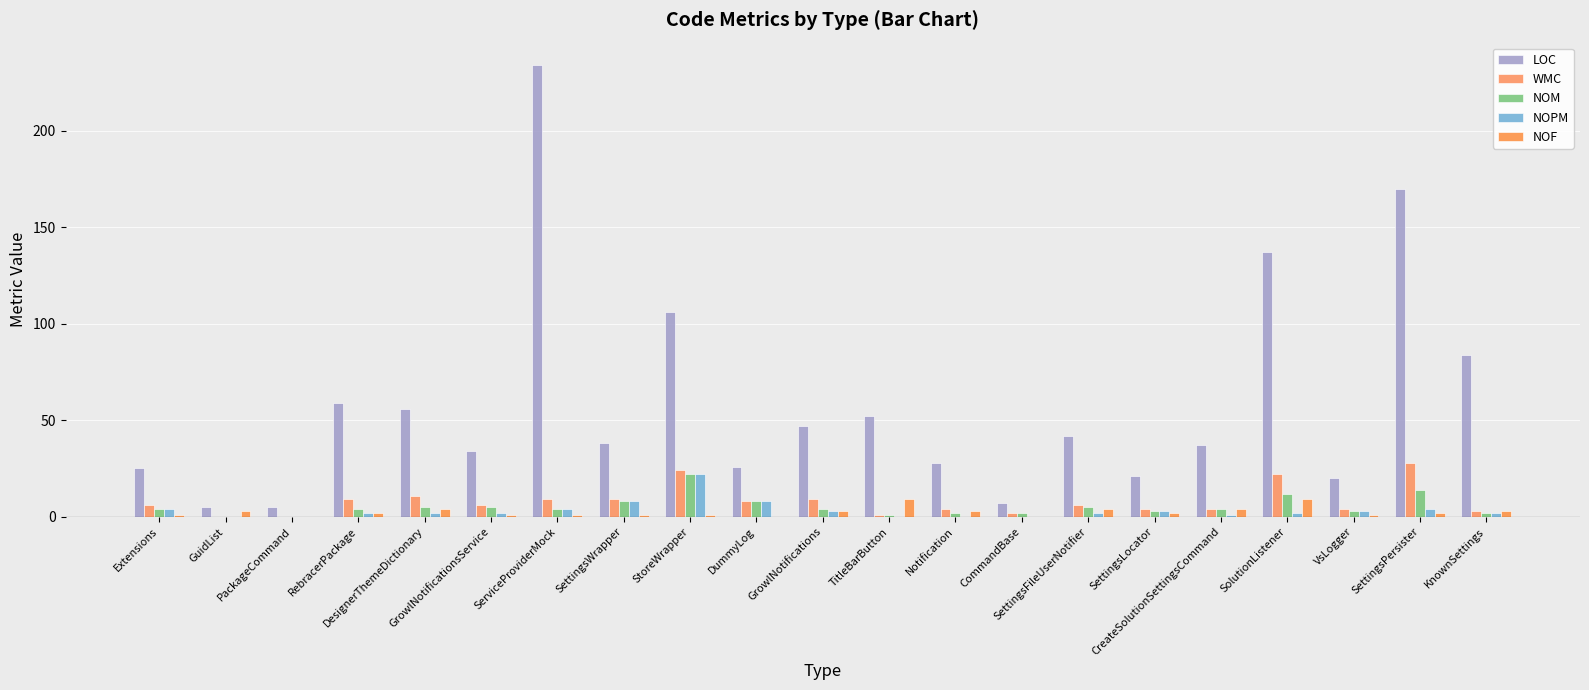

Reading left to right, transcribe all the data shown in this chart.

LOC: Extensions=25	GuidList=5	PackageCommand=5	RebracerPackage=59	DesignerThemeDictionary=56	GrowlNotificationsService=34	ServiceProviderMock=234	SettingsWrapper=38	StoreWrapper=106	DummyLog=26	GrowlNotifications=47	TitleBarButton=52	Notification=28	CommandBase=7	SettingsFileUserNotifier=42	SettingsLocator=21	CreateSolutionSettingsCommand=37	SolutionListener=137	VsLogger=20	SettingsPersister=170	KnownSettings=84
WMC: Extensions=6	GuidList=0	PackageCommand=0	RebracerPackage=9	DesignerThemeDictionary=11	GrowlNotificationsService=6	ServiceProviderMock=9	SettingsWrapper=9	StoreWrapper=24	DummyLog=8	GrowlNotifications=9	TitleBarButton=1	Notification=4	CommandBase=2	SettingsFileUserNotifier=6	SettingsLocator=4	CreateSolutionSettingsCommand=4	SolutionListener=22	VsLogger=4	SettingsPersister=28	KnownSettings=3
NOM: Extensions=4	GuidList=0	PackageCommand=0	RebracerPackage=4	DesignerThemeDictionary=5	GrowlNotificationsService=5	ServiceProviderMock=4	SettingsWrapper=8	StoreWrapper=22	DummyLog=8	GrowlNotifications=4	TitleBarButton=1	Notification=2	CommandBase=2	SettingsFileUserNotifier=5	SettingsLocator=3	CreateSolutionSettingsCommand=4	SolutionListener=12	VsLogger=3	SettingsPersister=14	KnownSettings=2
NOPM: Extensions=4	GuidList=0	PackageCommand=0	RebracerPackage=2	DesignerThemeDictionary=2	GrowlNotificationsService=2	ServiceProviderMock=4	SettingsWrapper=8	StoreWrapper=22	DummyLog=8	GrowlNotifications=3	TitleBarButton=0	Notification=0	CommandBase=0	SettingsFileUserNotifier=2	SettingsLocator=3	CreateSolutionSettingsCommand=1	SolutionListener=2	VsLogger=3	SettingsPersister=4	KnownSettings=2
NOF: Extensions=1	GuidList=3	PackageCommand=0	RebracerPackage=2	DesignerThemeDictionary=4	GrowlNotificationsService=1	ServiceProviderMock=1	SettingsWrapper=1	StoreWrapper=1	DummyLog=0	GrowlNotifications=3	TitleBarButton=9	Notification=3	CommandBase=0	SettingsFileUserNotifier=4	SettingsLocator=2	CreateSolutionSettingsCommand=4	SolutionListener=9	VsLogger=1	SettingsPersister=2	KnownSettings=3